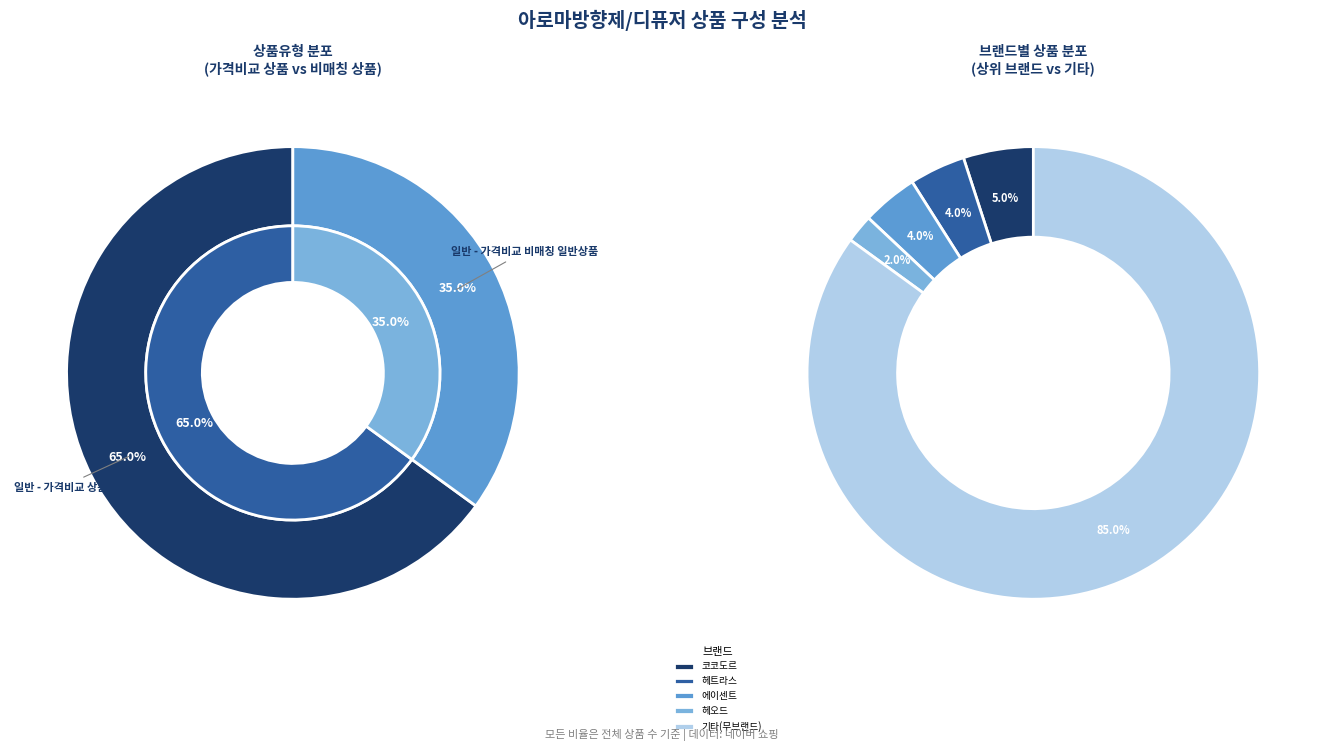

Which category has the smallest portion of the pie?

일반 - 가격비교 비매칭 일반상품